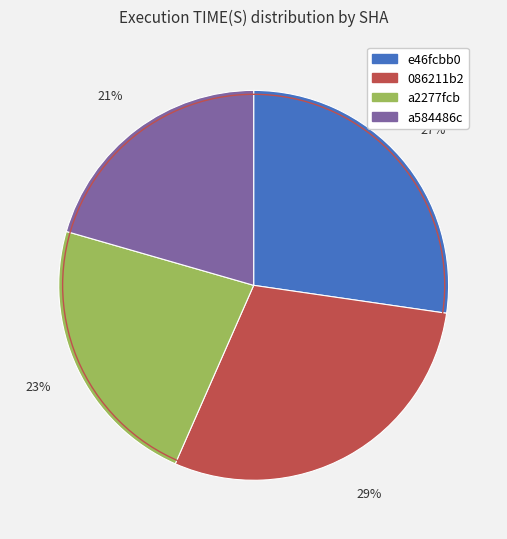

True or false: e46fcbb0 accounts for 15% of the total.

False